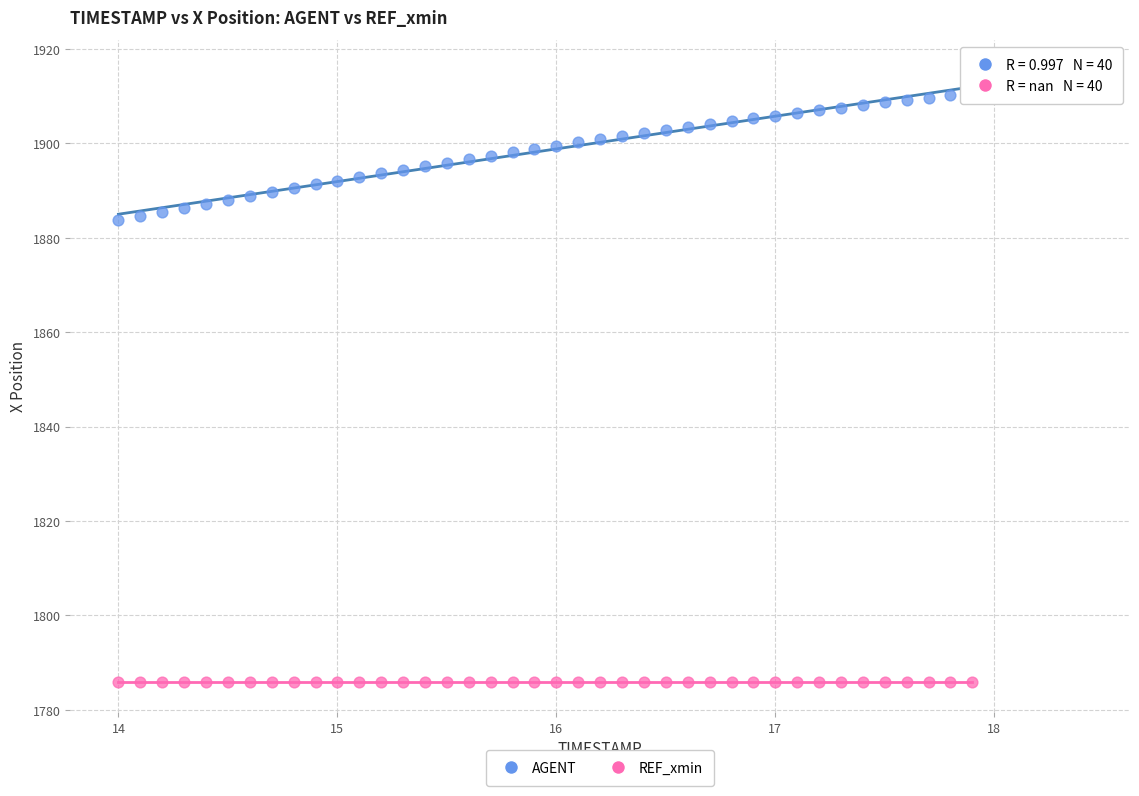

Which series reaches the maximum Y coordinate?

AGENT